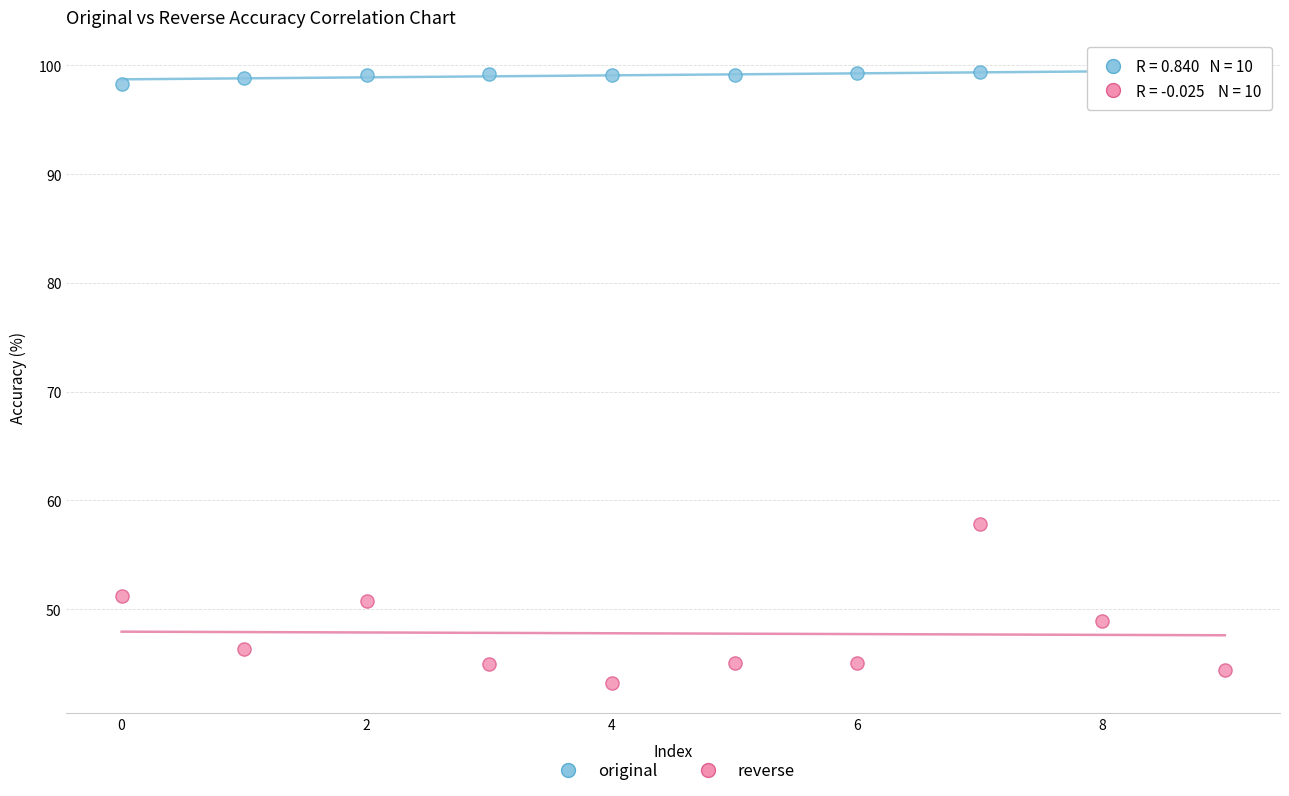

Which series has the largest Y range (max minus min)?

reverse